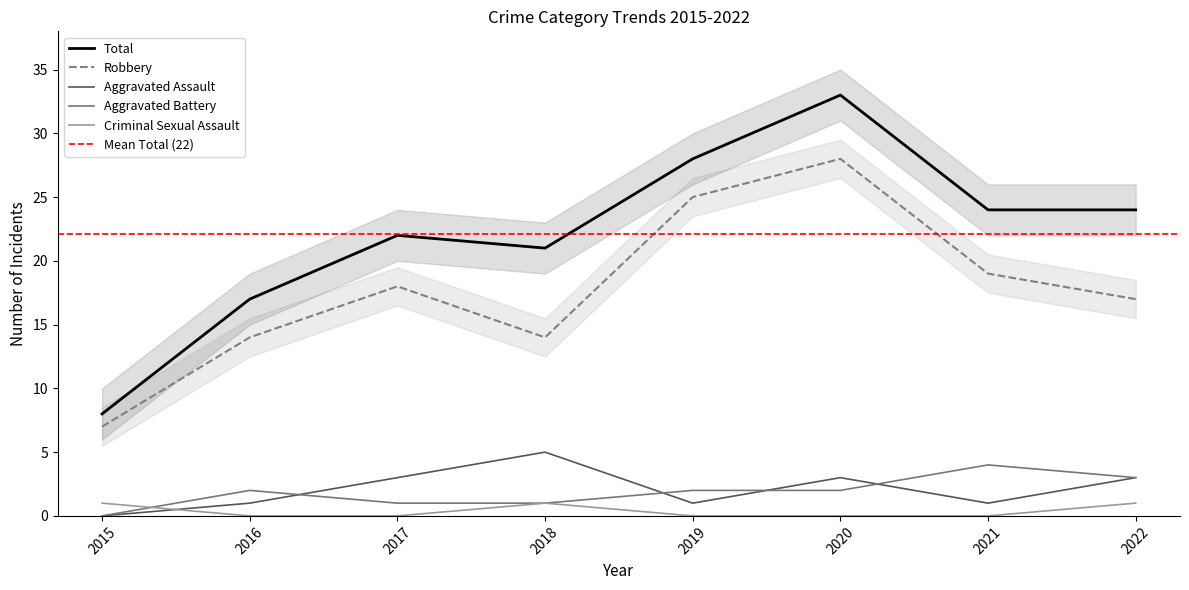

What is the total value across all series at 2017?

44